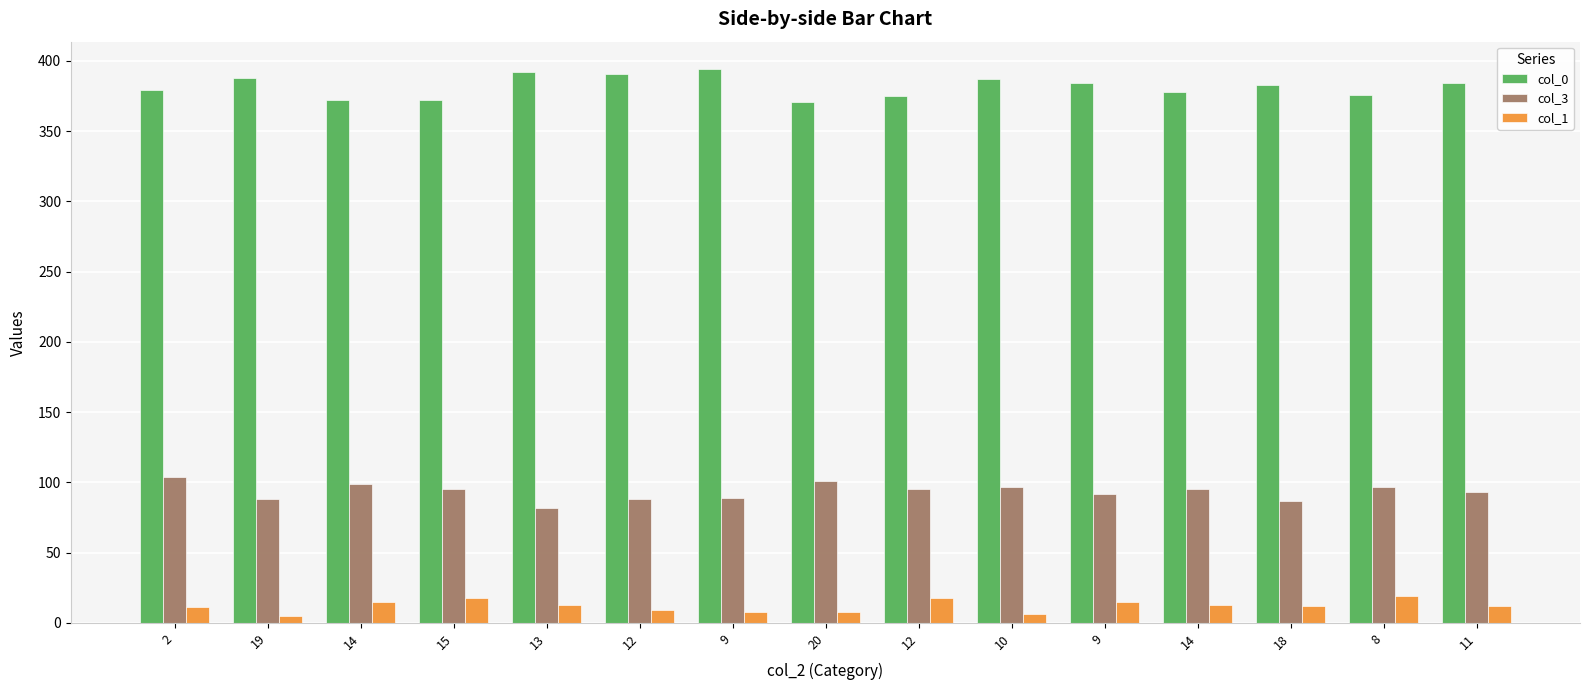

How many bars are there in each group?

3